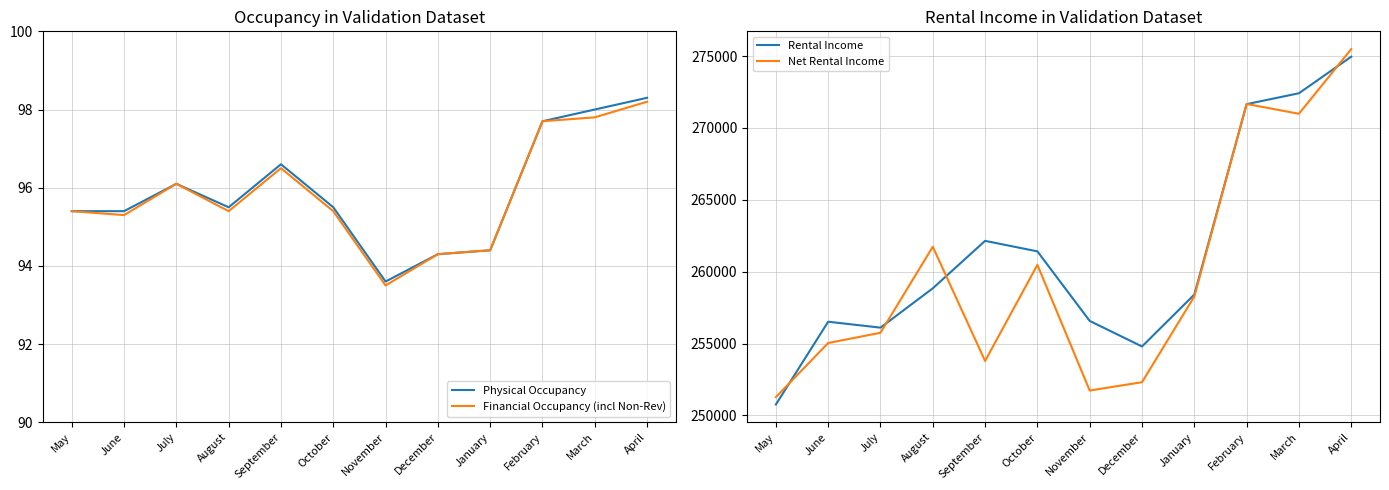

How many lines are shown in the chart?

4